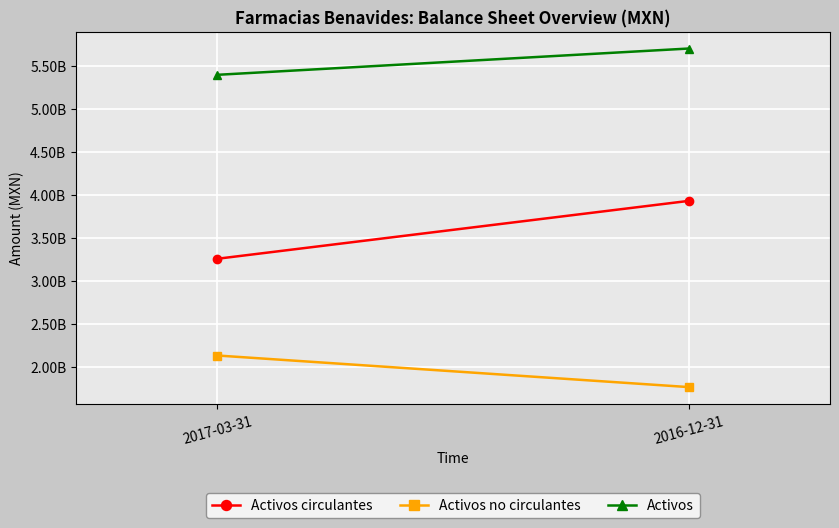

The value of Activos circulantes at 2017-03-31 is 3259916000. True or false?

True